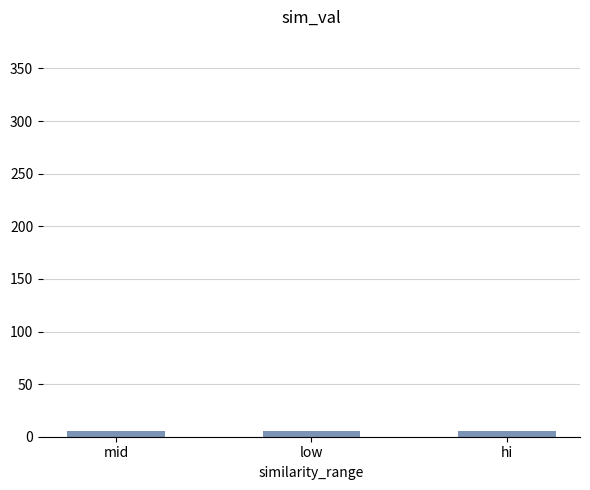

Does the chart contain any negative values?

No